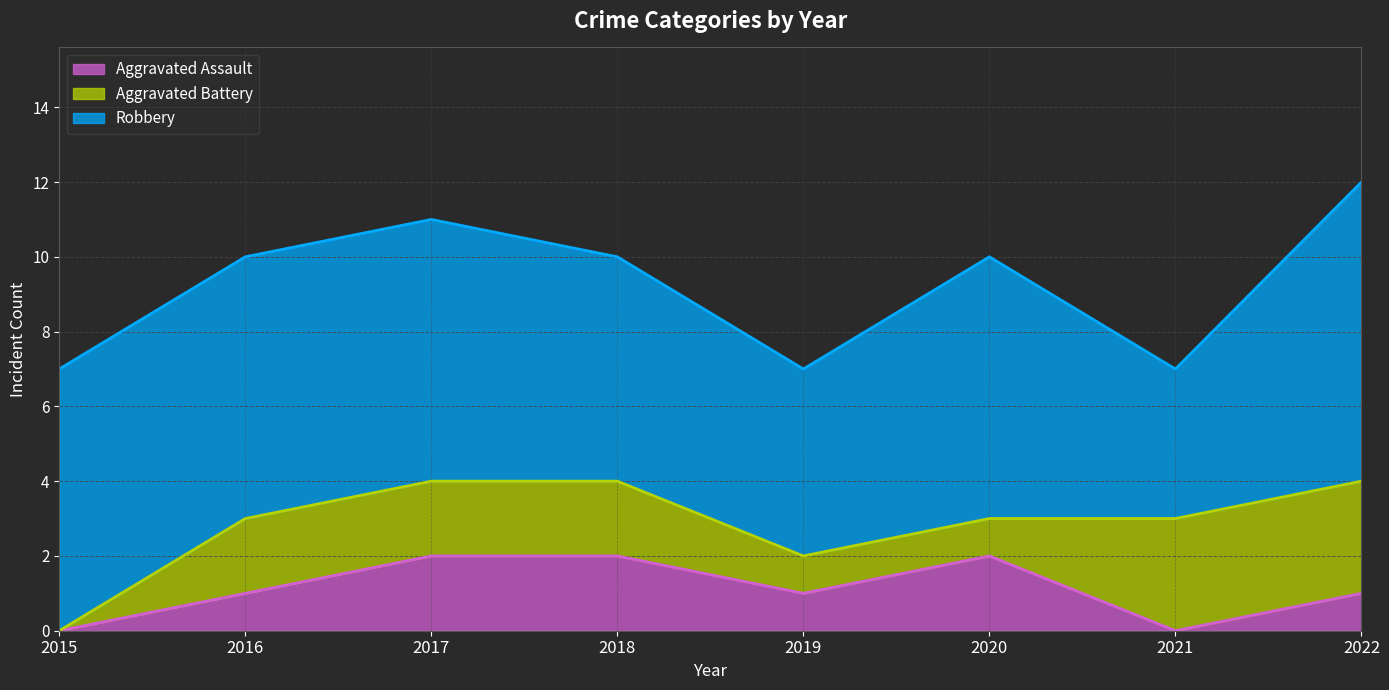

What is the average value of the Aggravated Assault series?

1